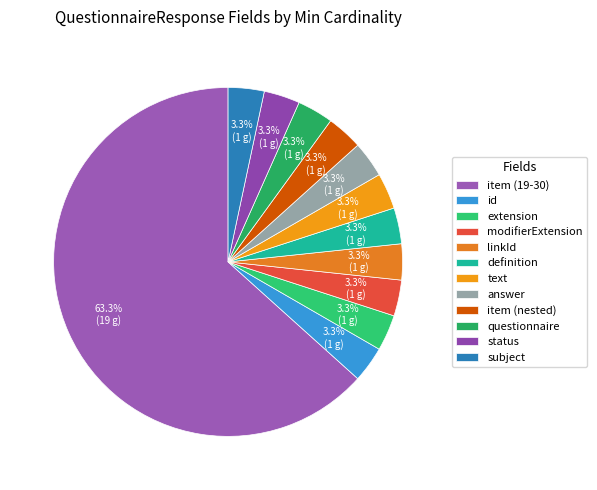

Is item (19-30) the majority of the pie?

Yes